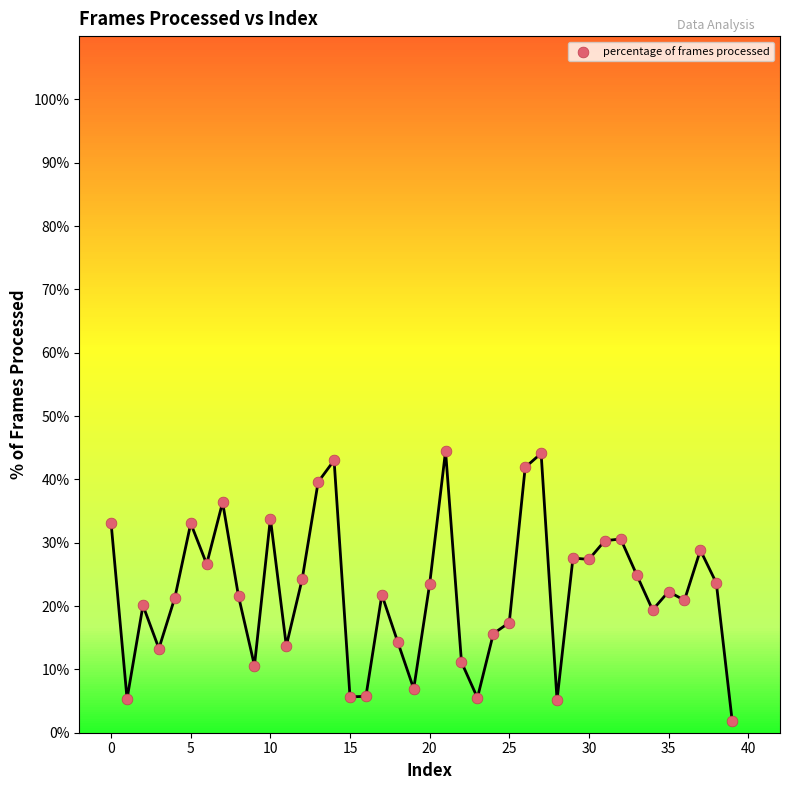

What is the range of Y values (max minus min)?

42.7